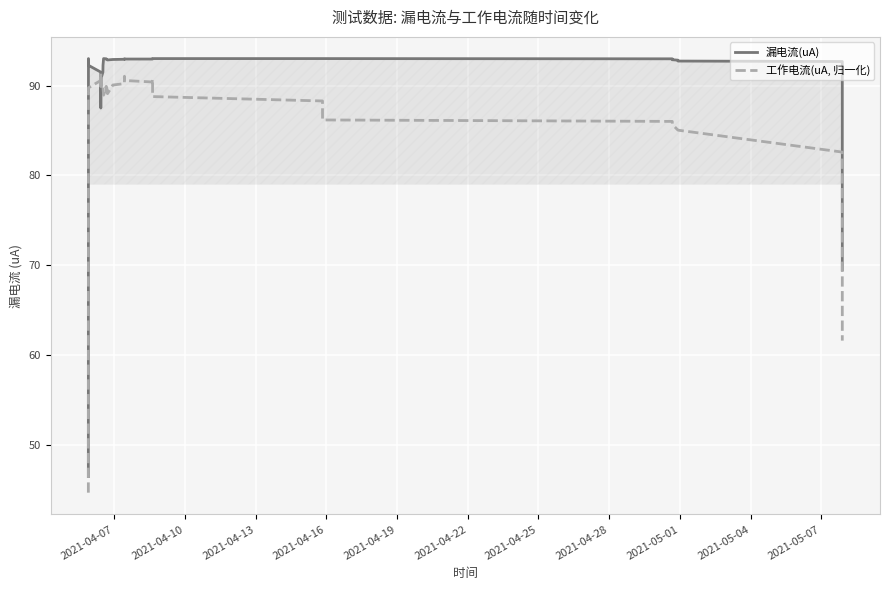

Rank the series by their maximum value, from highest to lowest.

漏电流(uA), 工作电流(uA, 归一化)